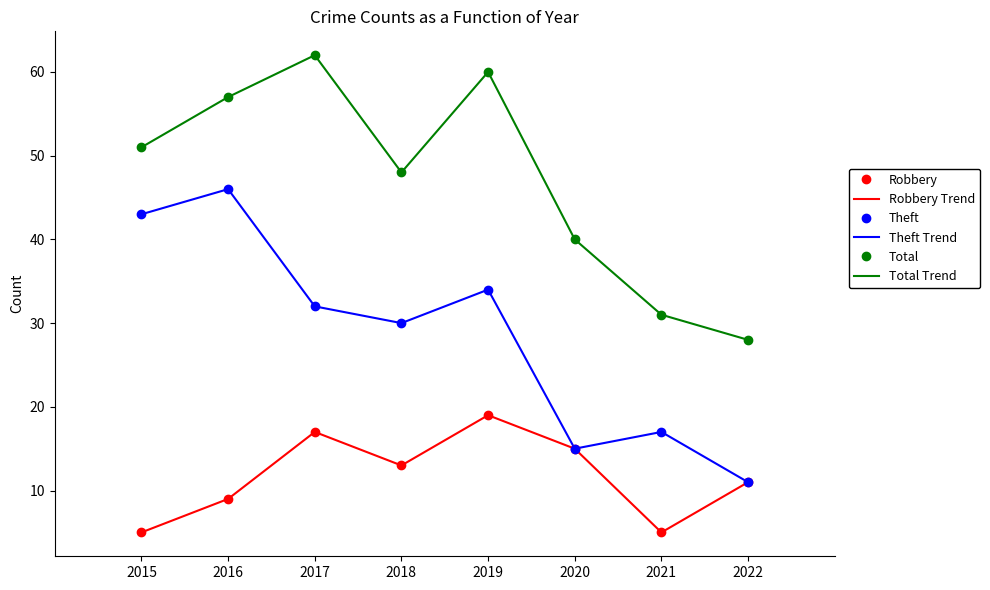

Reading left to right, extract all data points from this chart.

Robbery: 2015=5	2016=9	2017=17	2018=13	2019=19	2020=15	2021=5	2022=11
Robbery Trend: 2015=5	2016=9	2017=17	2018=13	2019=19	2020=15	2021=5	2022=11
Theft: 2015=43	2016=46	2017=32	2018=30	2019=34	2020=15	2021=17	2022=11
Theft Trend: 2015=43	2016=46	2017=32	2018=30	2019=34	2020=15	2021=17	2022=11
Total: 2015=51	2016=57	2017=62	2018=48	2019=60	2020=40	2021=31	2022=28
Total Trend: 2015=51	2016=57	2017=62	2018=48	2019=60	2020=40	2021=31	2022=28